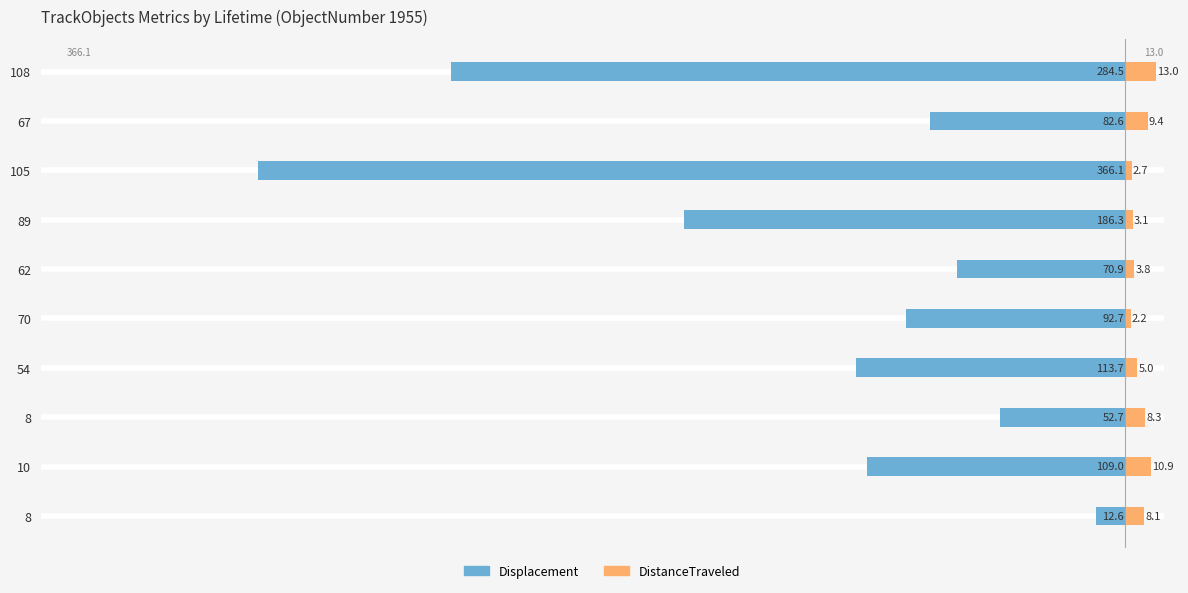

The value of DistanceTraveled at 108 is 18.1. True or false?

False